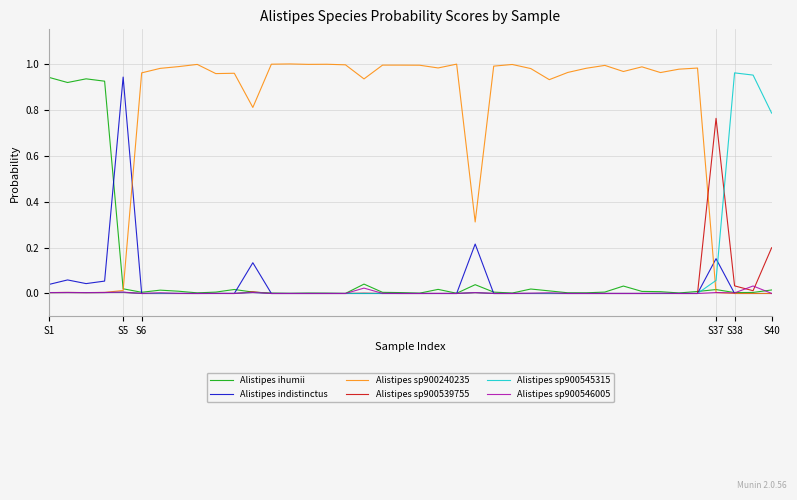

Count the number of categories in the chart.

40